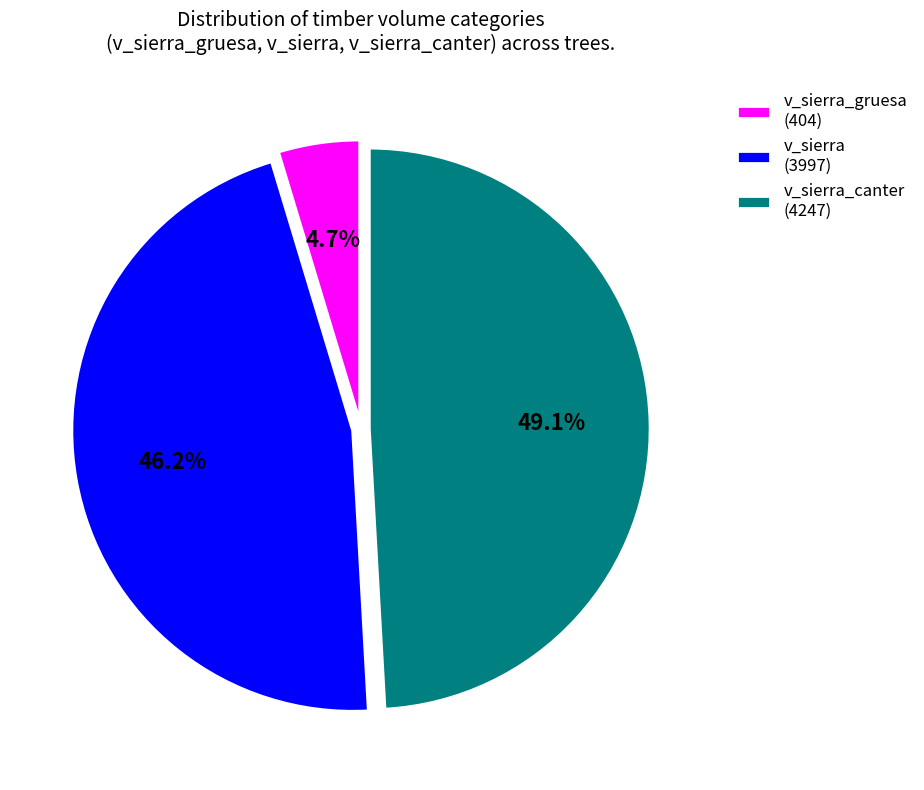

Between v_sierra_canter (4247) and v_sierra_gruesa (404), which is larger?

v_sierra_canter (4247)